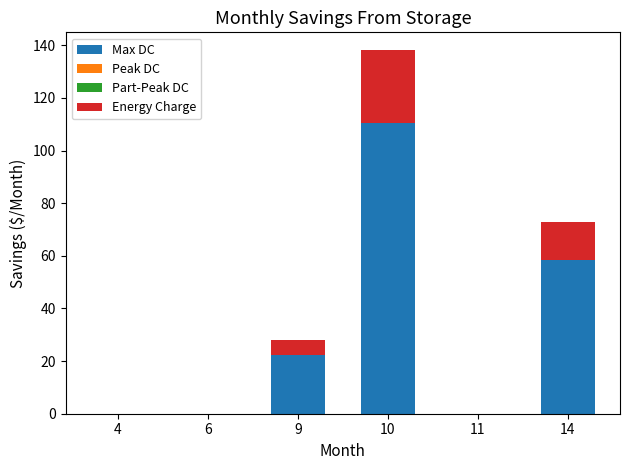

Reading left to right, what are the values for Max DC?

4=0.0	6=0.0	9=22.4	10=110.4	11=0.0	14=58.4